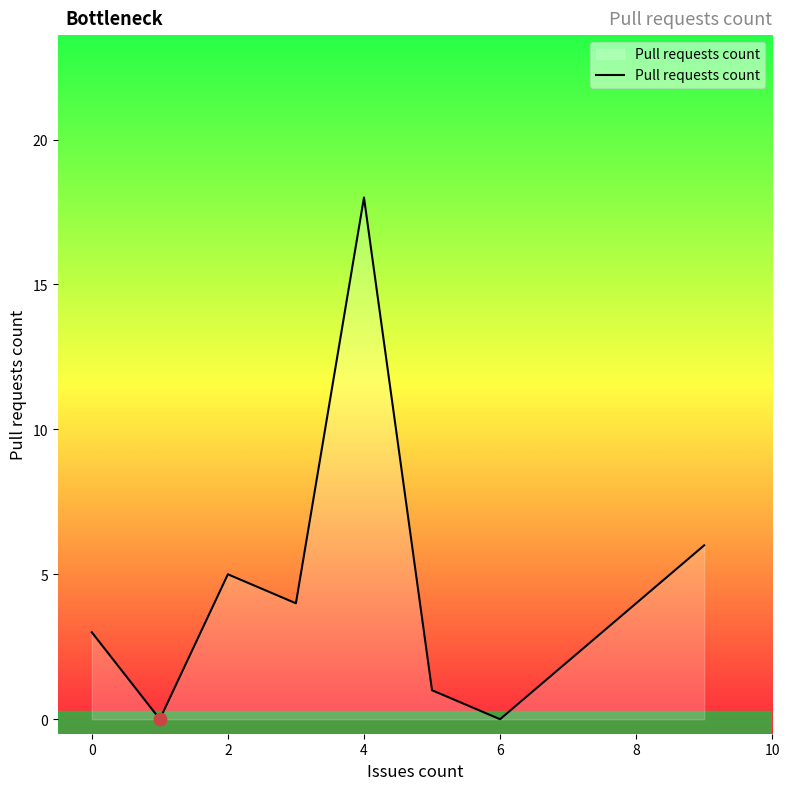

What is the sum of all values?

37